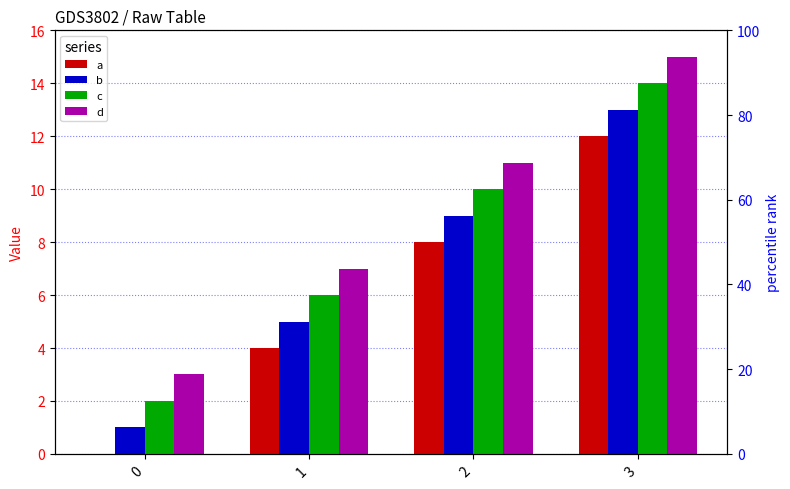

How many bars are there in total?

16